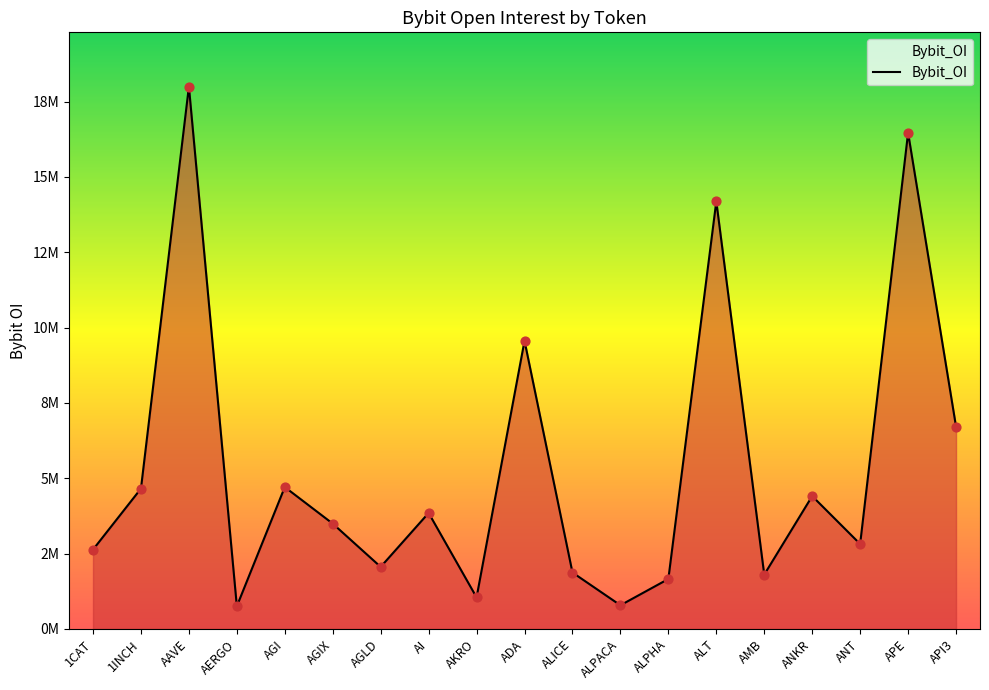

Which has a higher value, AGI or AGIX?

AGI